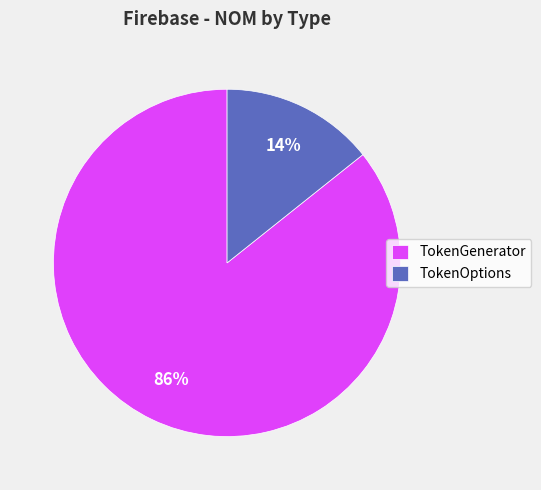

How many segments does this pie chart have?

2